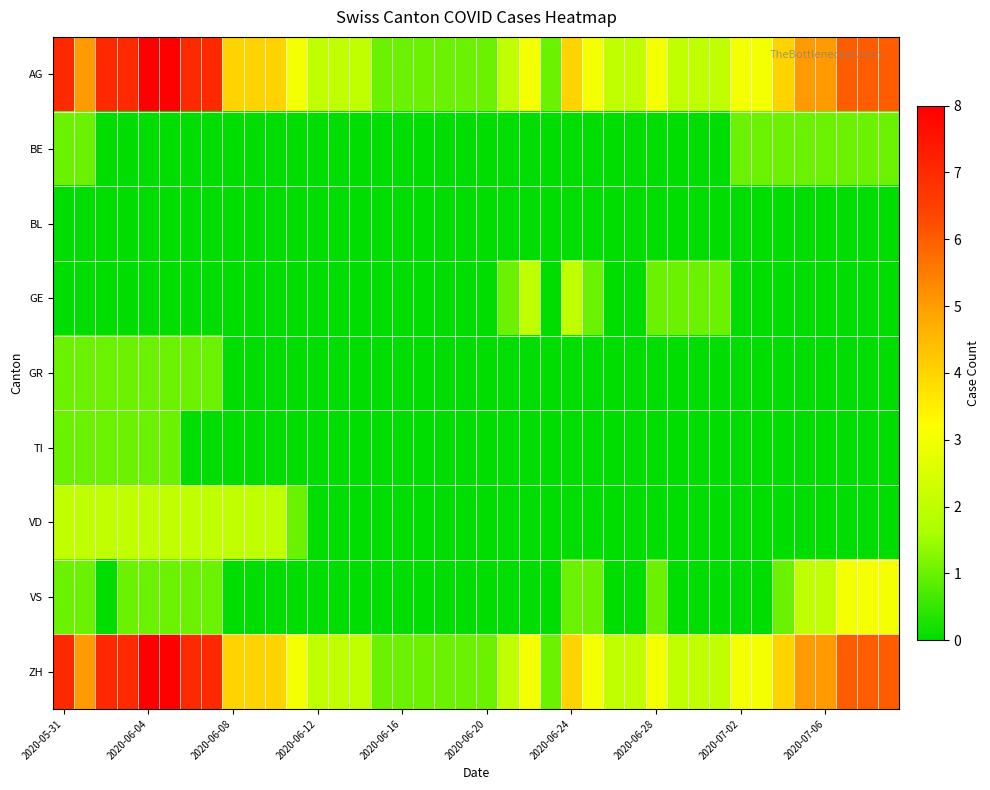

At how many categories does at least one series exceed 2?

24